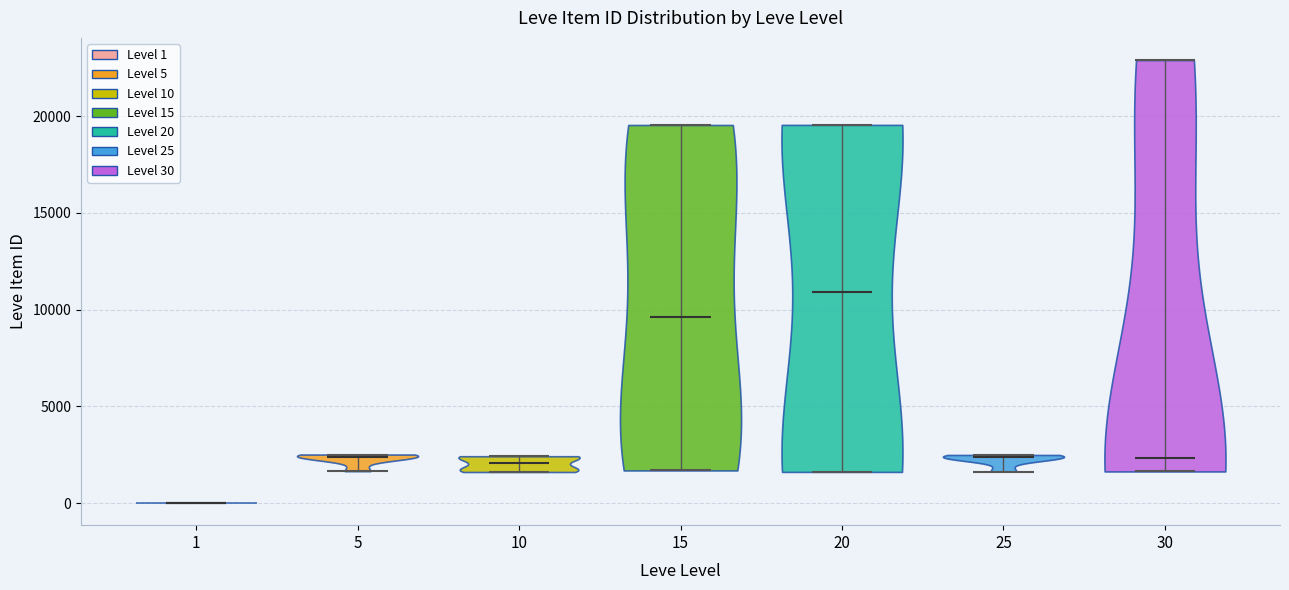

Reading left to right, read every violin against the y-axis: where its median line is, and the lowest and highest points it reaches. The values are not printed on the chart, so give them approximately, as read against the axis.

1: median line 0, lowest point 0, highest point 0
5: median line 2500, lowest point 1500, highest point 2500
10: median line 2000, lowest point 1500, highest point 2500
15: median line 9500, lowest point 1500, highest point 19500
20: median line 11000, lowest point 1500, highest point 19500
25: median line 2500, lowest point 1500, highest point 2500
30: median line 2500, lowest point 1500, highest point 23000